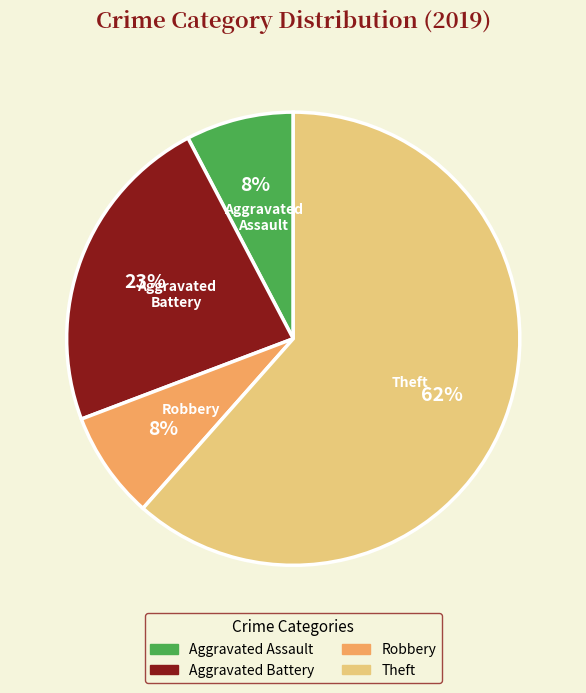

Is it true that Aggravated Battery is 14% of the pie?

False